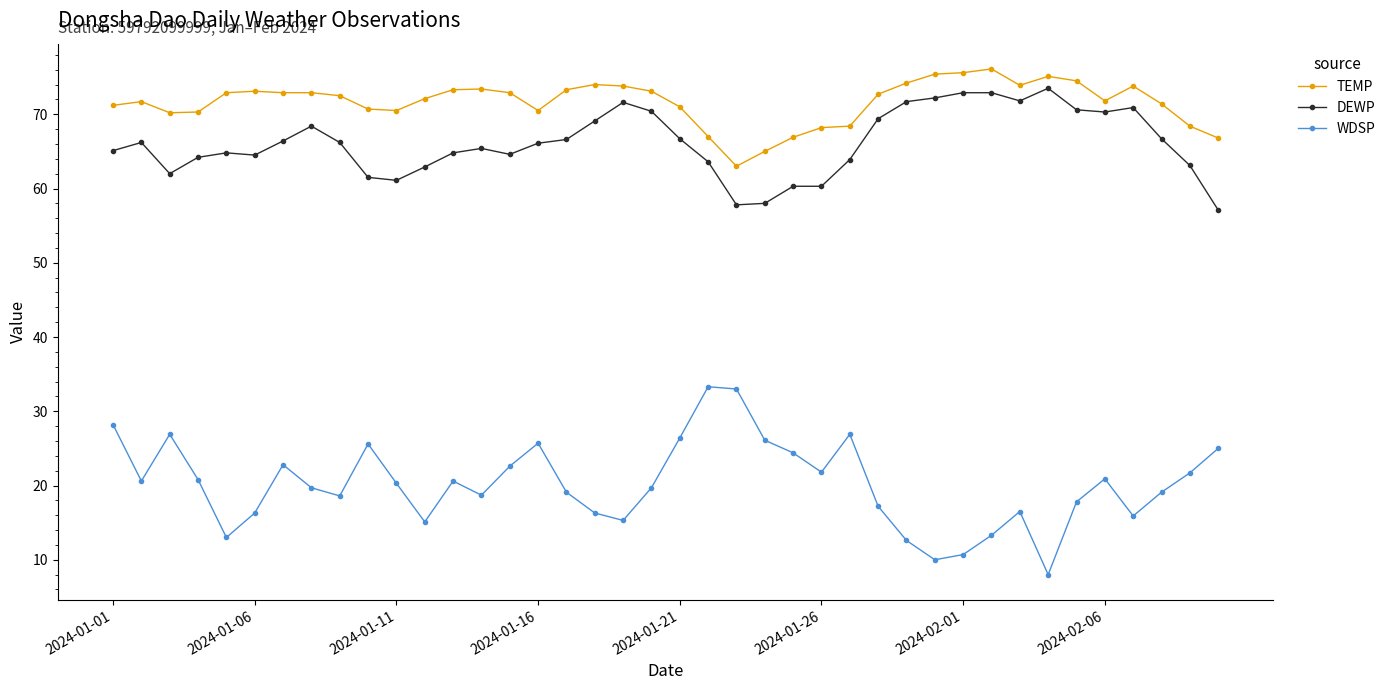

Which series has the largest range (max minus min)?

WDSP